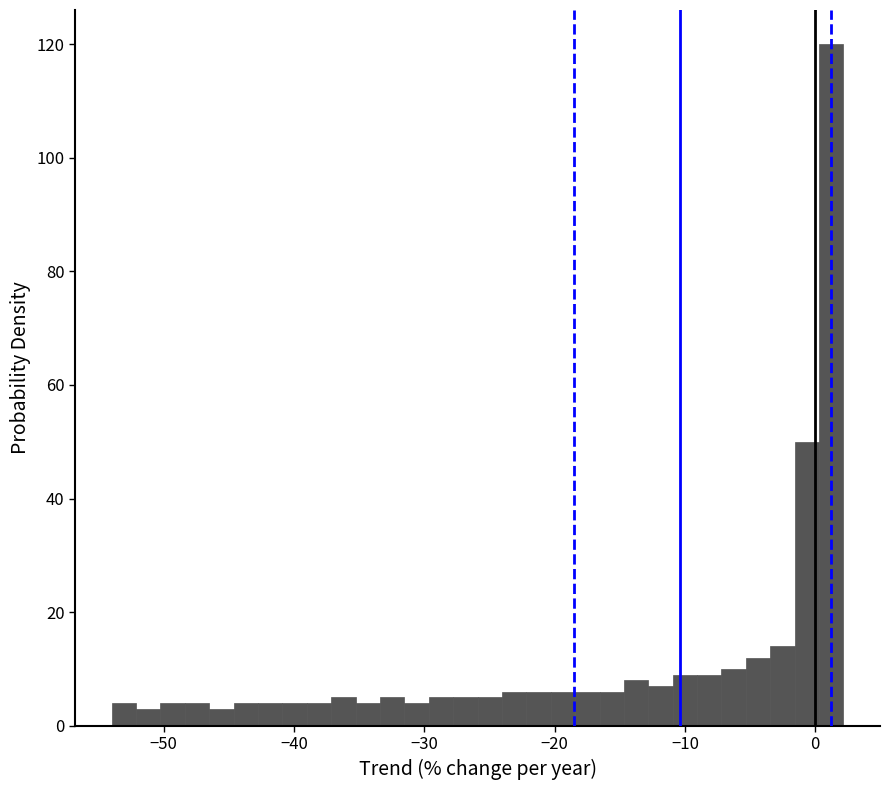

Read against the x-axis, roughly where is the centre of the tallest bar?

1